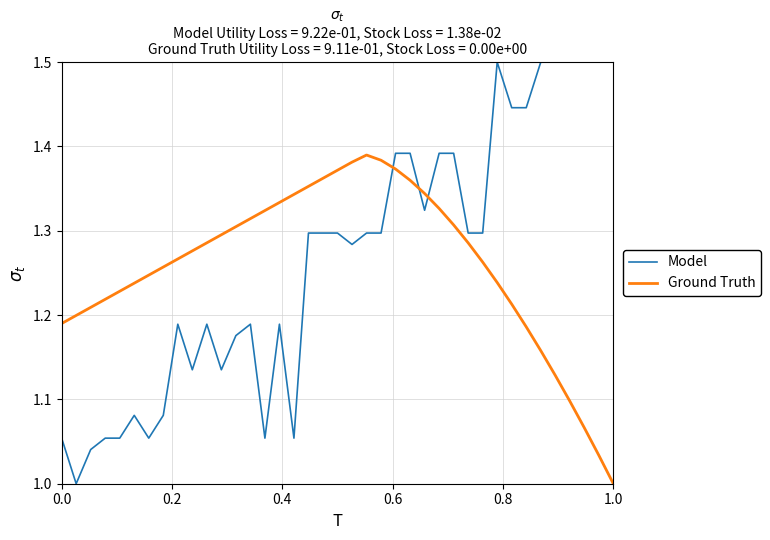

What is the maximum value shown in the chart?

1.5